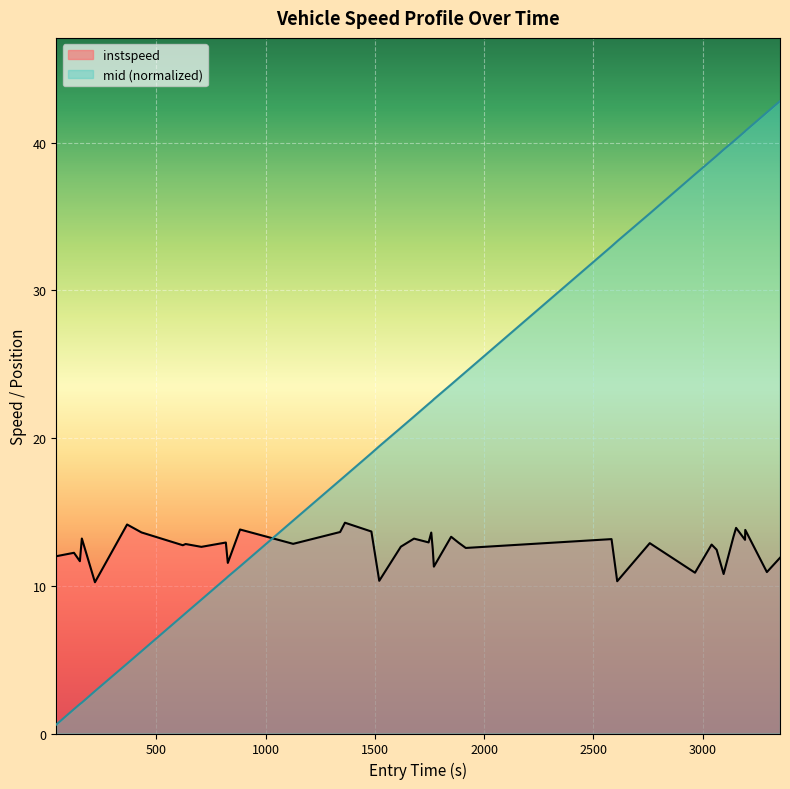

Which series has the largest range (max minus min)?

mid (normalized)